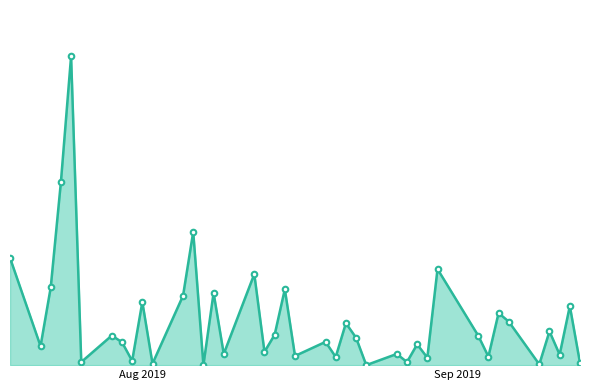

Does the chart display data point markers on the line(s)?

Yes